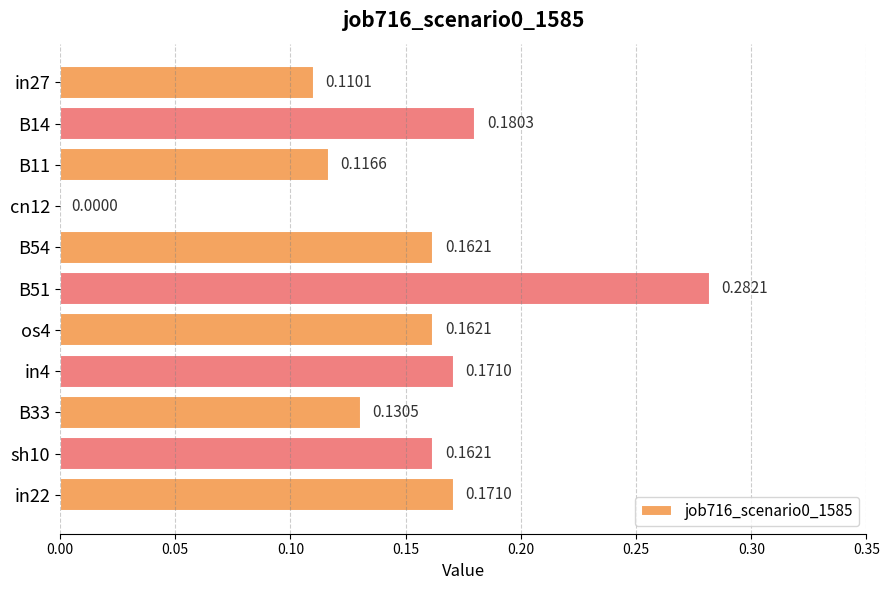

Between B54 and B33, which is larger?

B54